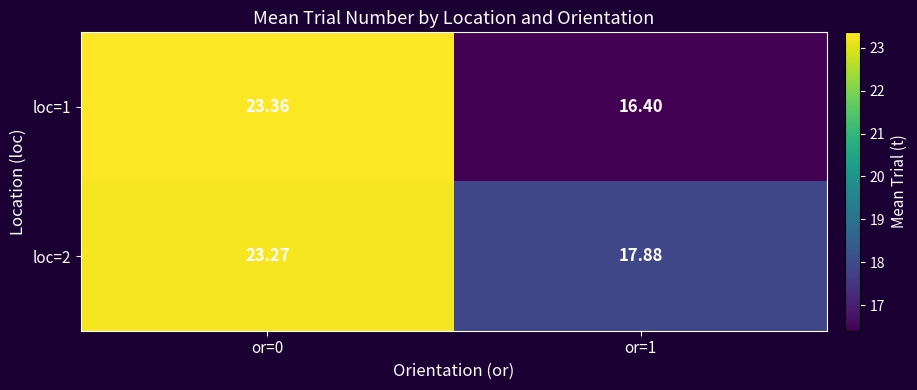

Is the value of loc=2 at or=0 greater than the value of loc=1 at or=0?

No